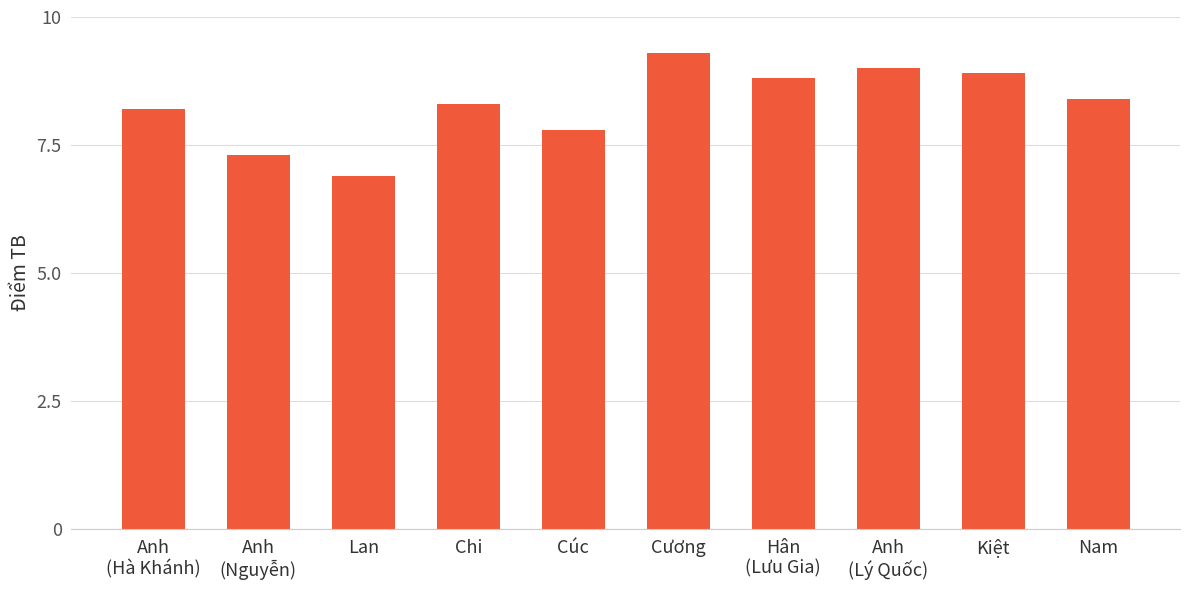

Is it true that the value at Cương is 16.1?

False